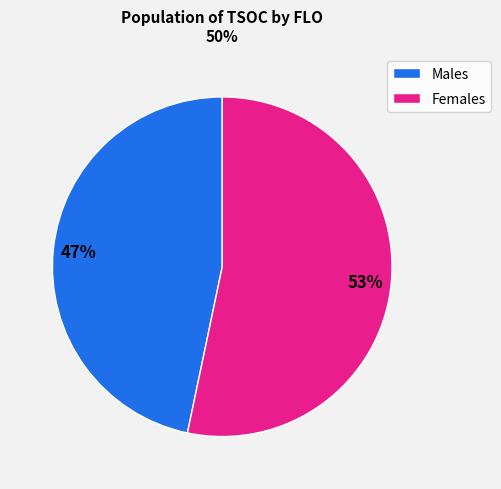

To the nearest percent, what is the average slice percentage?

50%